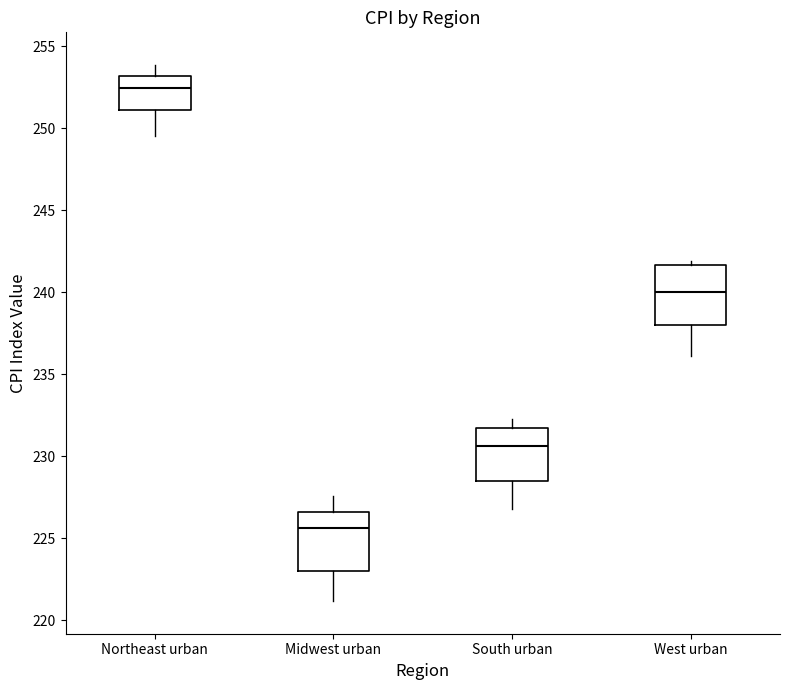

Reading left to right, read every box against the y-axis: the position of its median line, the range the box covers, and the ends of its whiskers. The values are not printed on the chart, so give them approximately, as read against the axis.

Northeast urban: median 252.5, box 251.0 to 253.0, whiskers 249.5 to 254.0
Midwest urban: median 225.5, box 223.0 to 226.5, whiskers 221.0 to 227.5
South urban: median 230.5, box 228.5 to 231.5, whiskers 227.0 to 232.5
West urban: median 240.0, box 238.0 to 241.5, whiskers 236.0 to 242.0